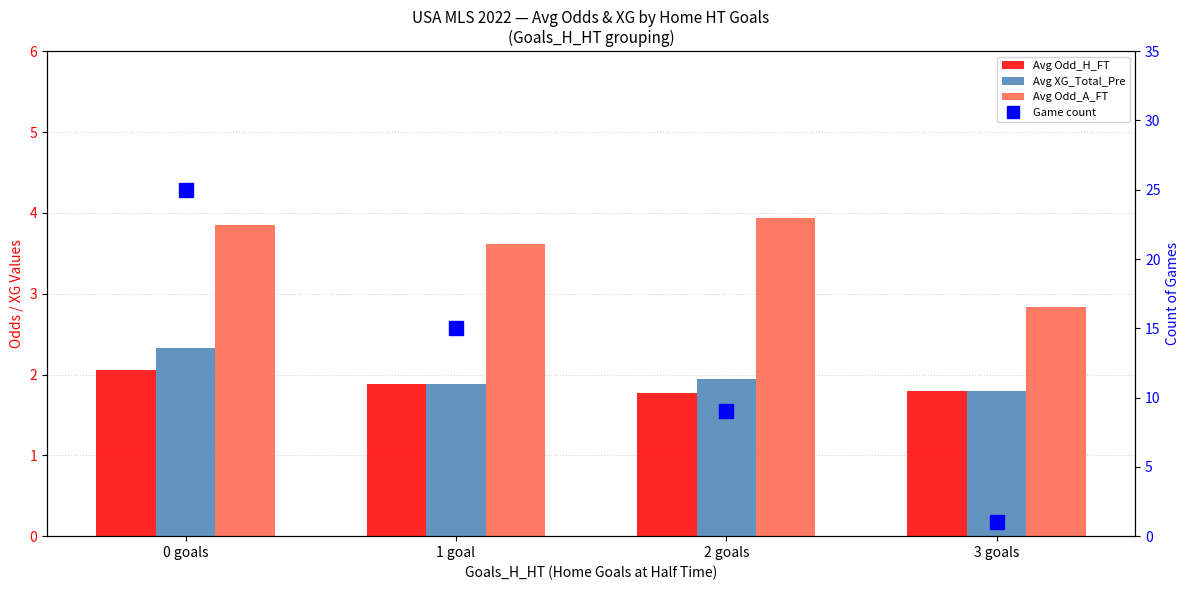

Between 2 goals and 3 goals, which series saw the biggest shift?

Game count